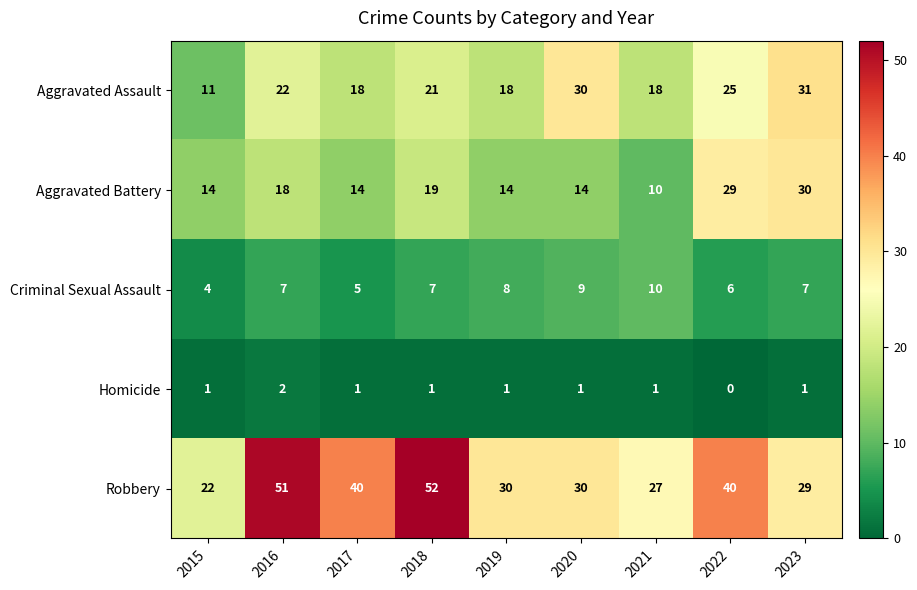

Which series has the largest total across all categories?

Robbery